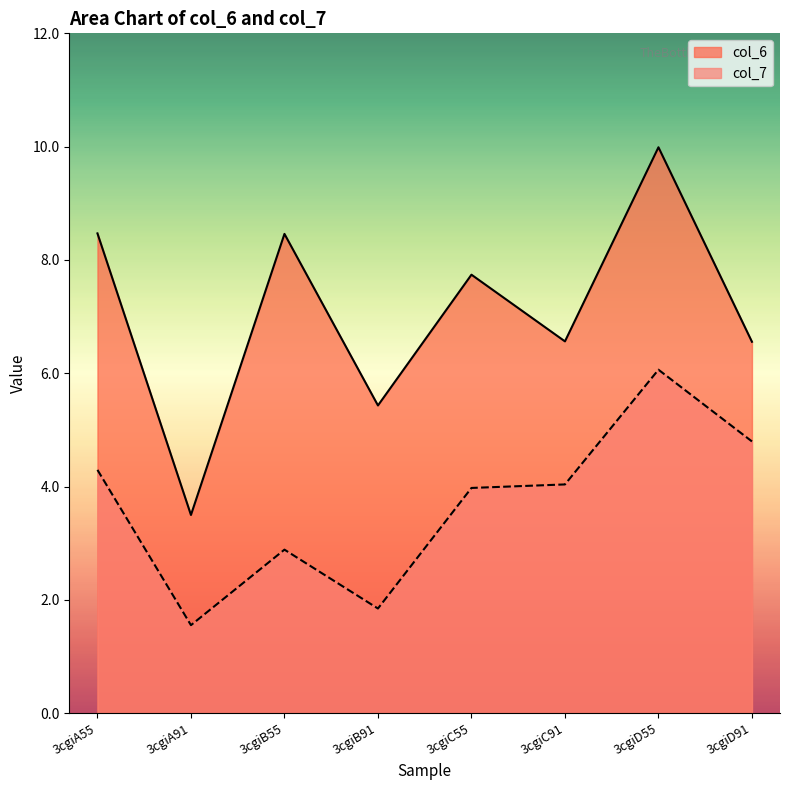

At which label is col_7 closest to 3?

3cgiB55